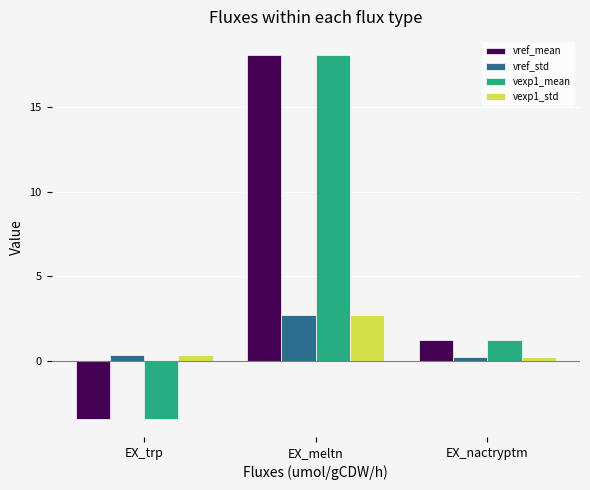

Rank the categories by vref_mean value from lowest to highest.

EX_trp, EX_nactryptm, EX_meltn